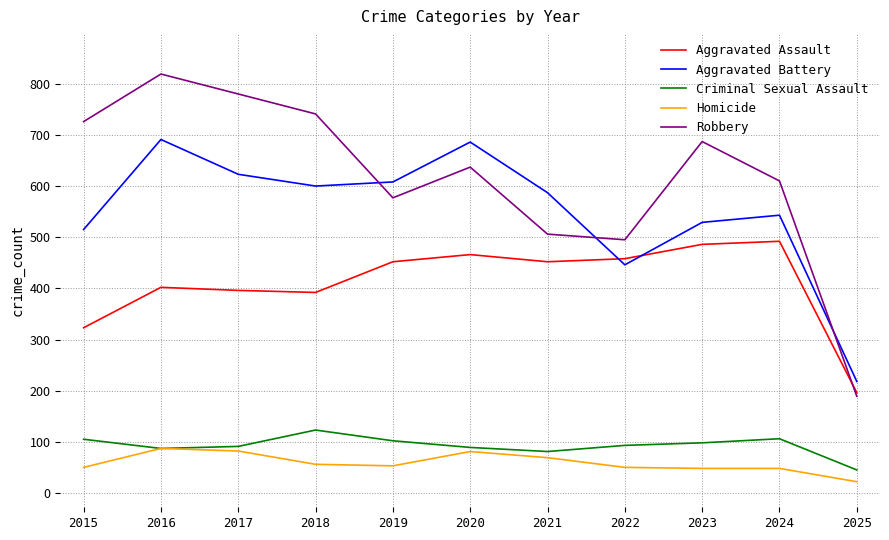

What is the difference between the Criminal Sexual Assault values at 2017 and 2020?

2